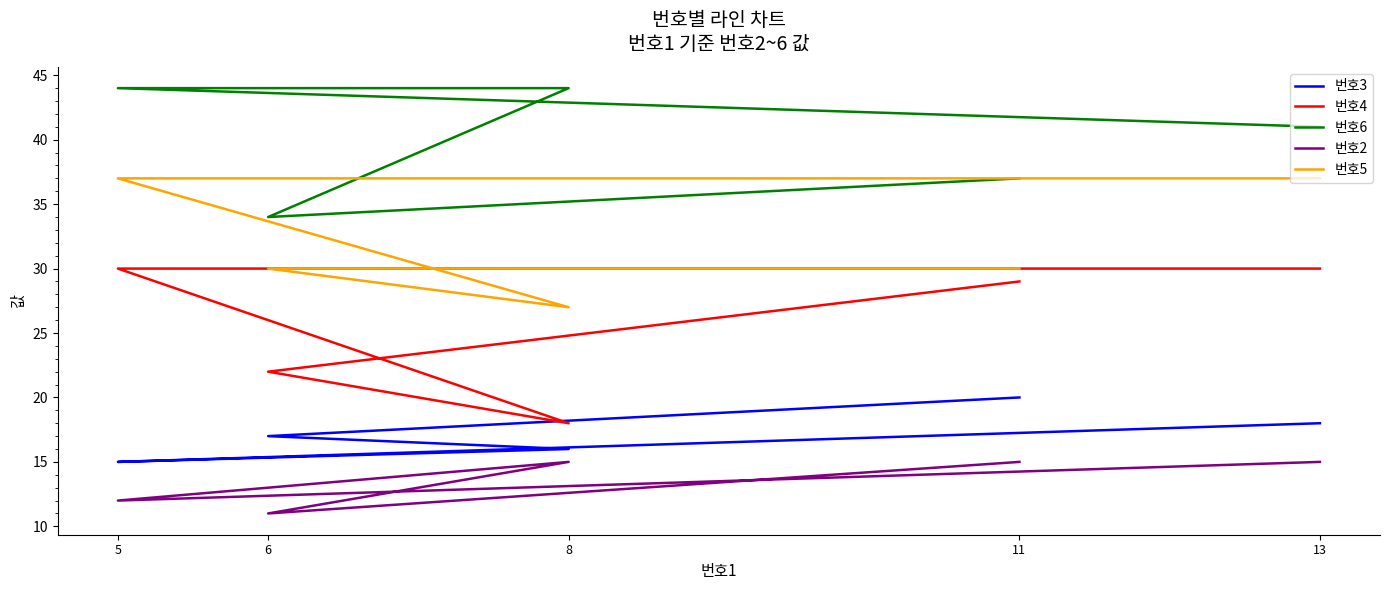

Does the chart have visible grid lines?

No